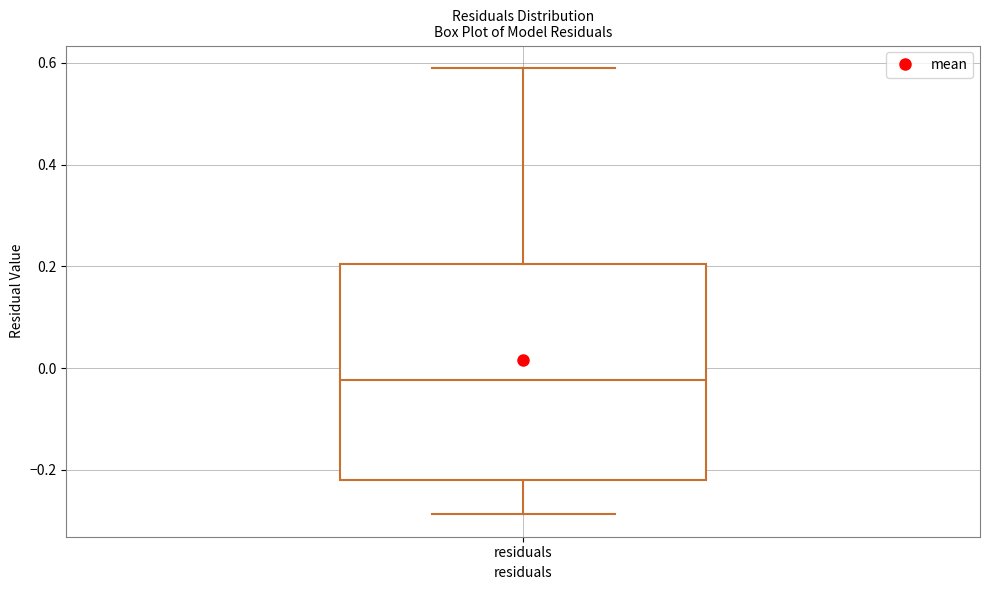

Where does the upper whisker of the box for residuals end on the y-axis? The values are not printed on the chart, so give them approximately, as read against the axis.

0.60